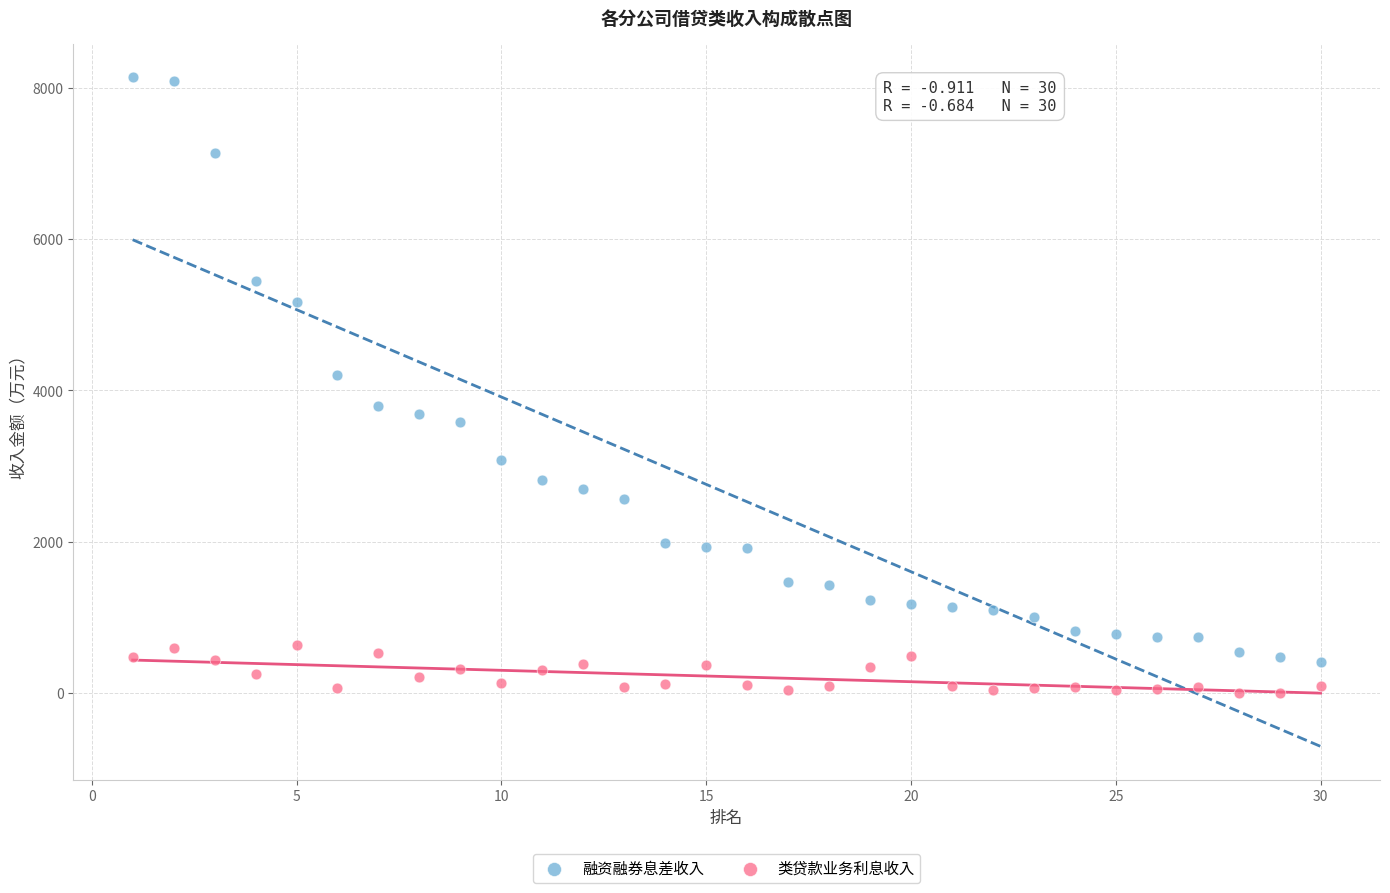

Which series contains the highest Y value?

融资融券息差收入